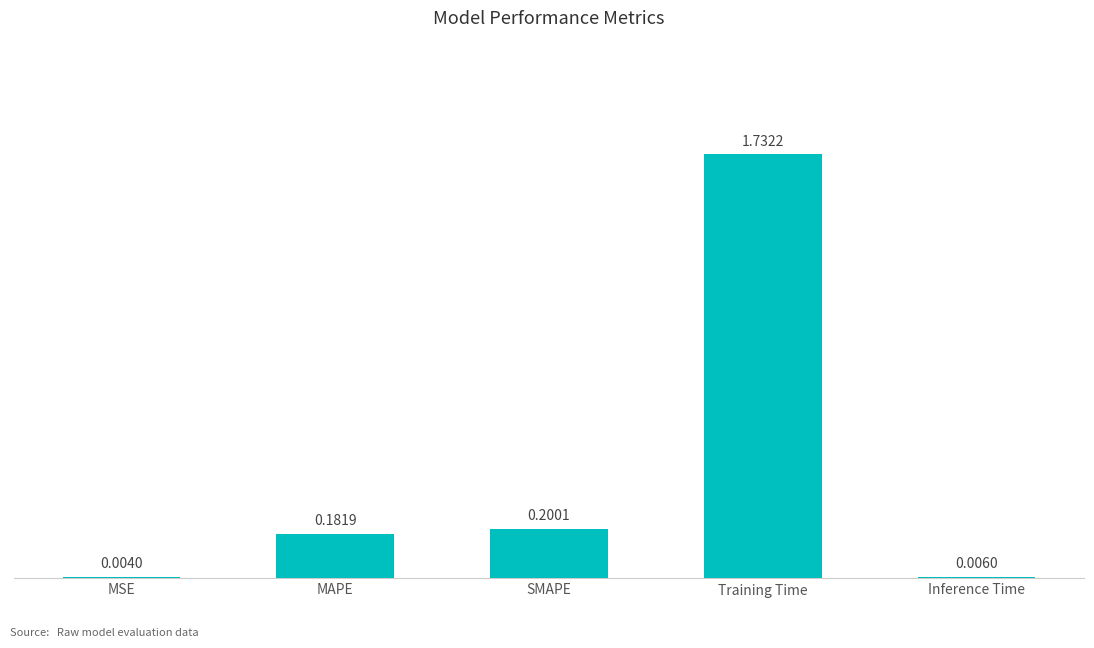

Which label corresponds to the largest value in the chart?

Training Time